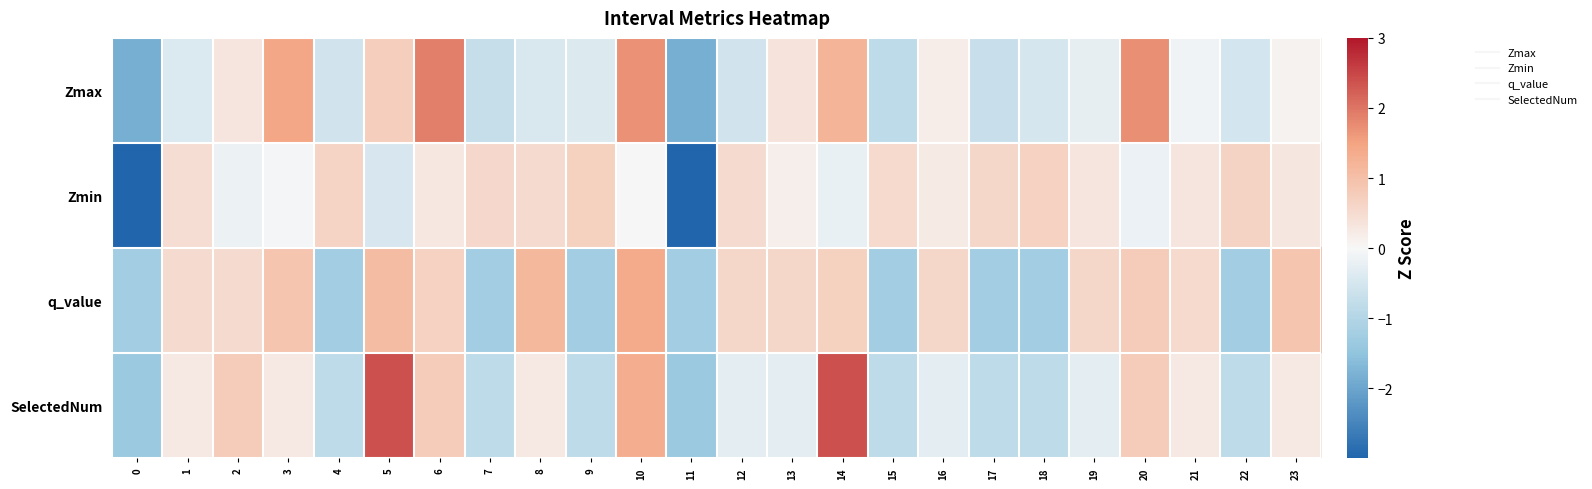

Rank the series at 8 from lowest to highest value.

Zmax, SelectedNum, Zmin, q_value